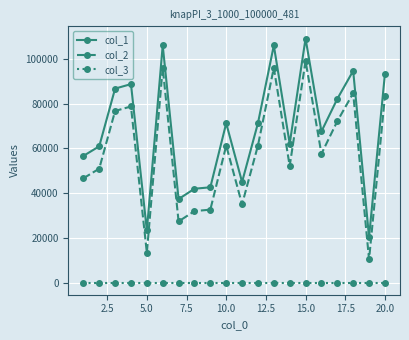

True or false: col_2 and col_1 cross at least once.

False